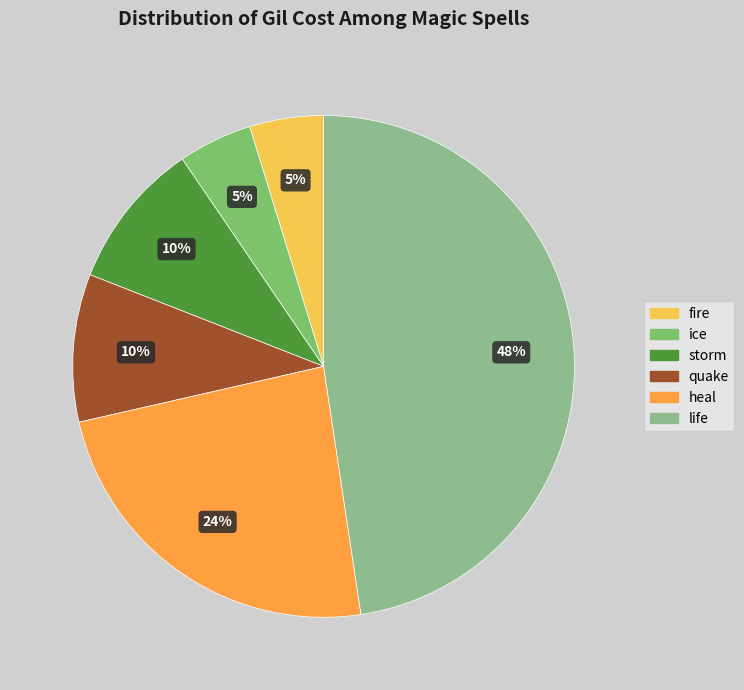

To the nearest percent, what portion does heal represent?

24%